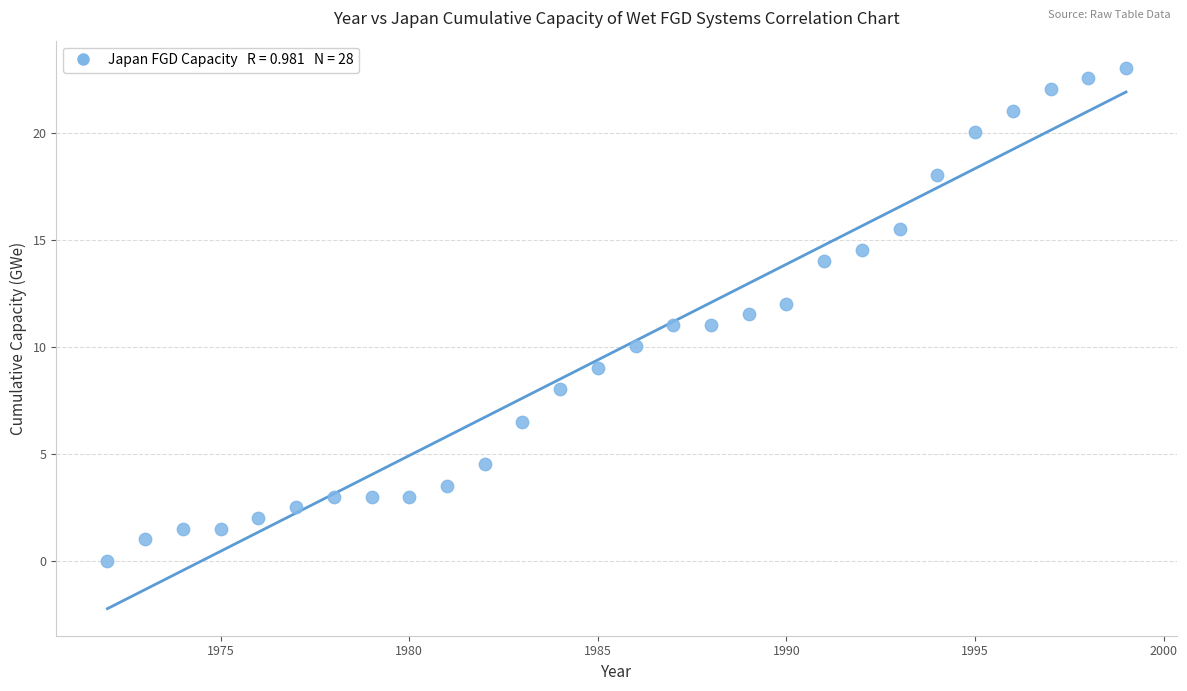

What is the range of X values (max minus min)?

27.0